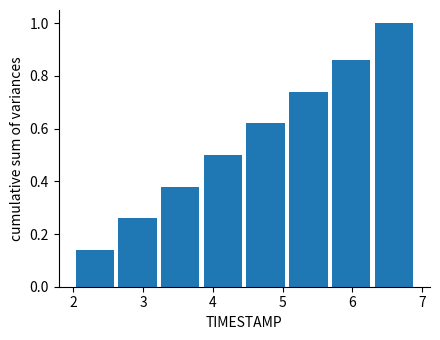

Reading left to right, transcribe this chart: for each bar, give the range it covers on the x-axis and its height. Neither the bar edges nor the heights are printed on the chart, so give them approximately, as read against the axes.

2.0 to 2.6: 0.14
2.6 to 3.2: 0.26
3.2 to 3.8: 0.38
3.8 to 4.5: 0.50
4.5 to 5.1: 0.62
5.1 to 5.7: 0.74
5.7 to 6.3: 0.86
6.3 to 6.9: 1.00